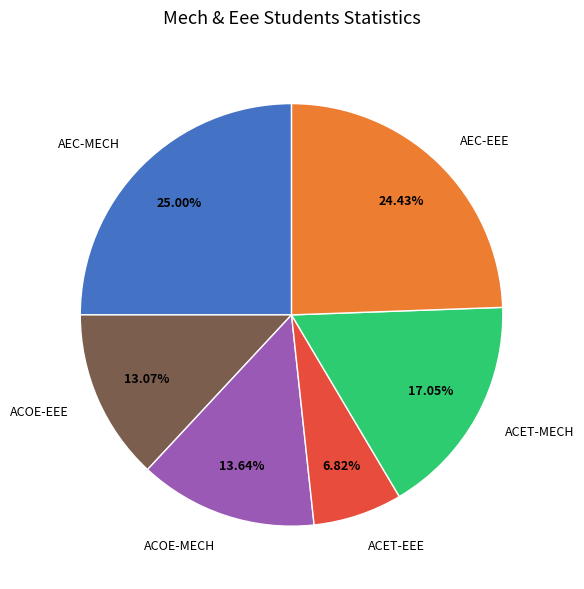

Is the sum of ACOE-EEE and ACET-EEE greater than half?

No